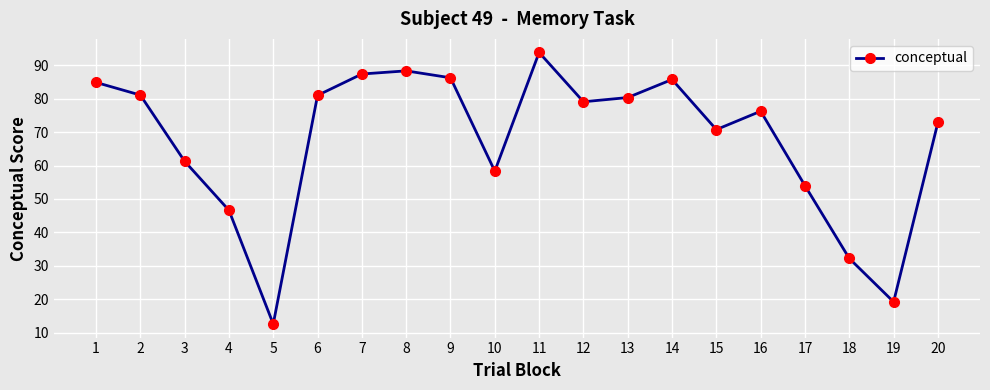

How many data points are above 79?

10